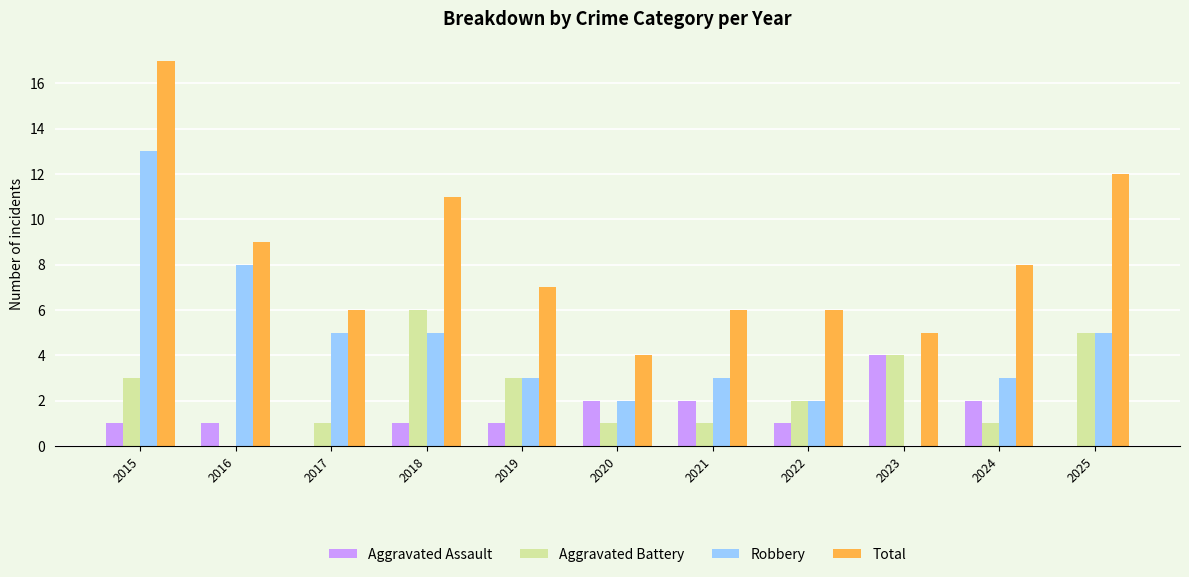

At which category is the sum across all series the highest?

2015